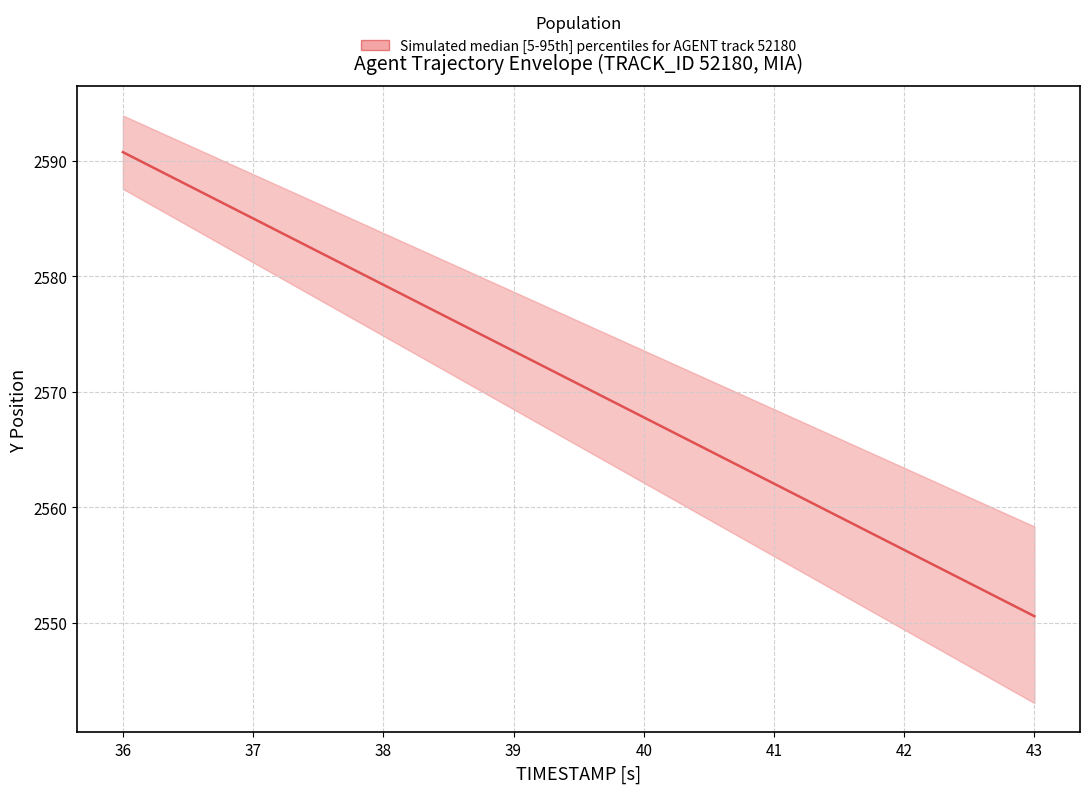

What is the difference between the Y_lower values at 3 and 6?

9.5